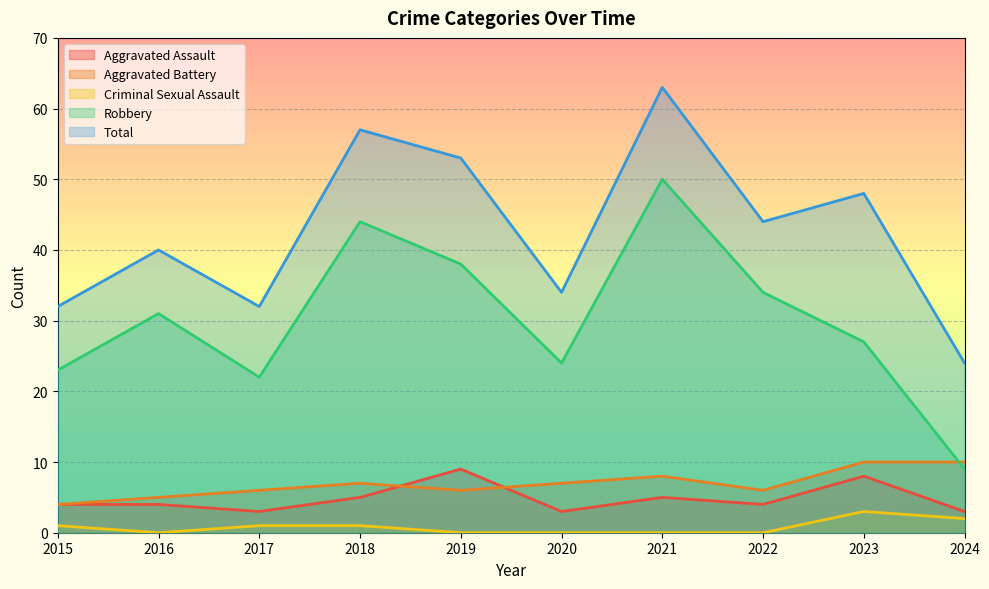

How many distinct data groups are displayed?

5